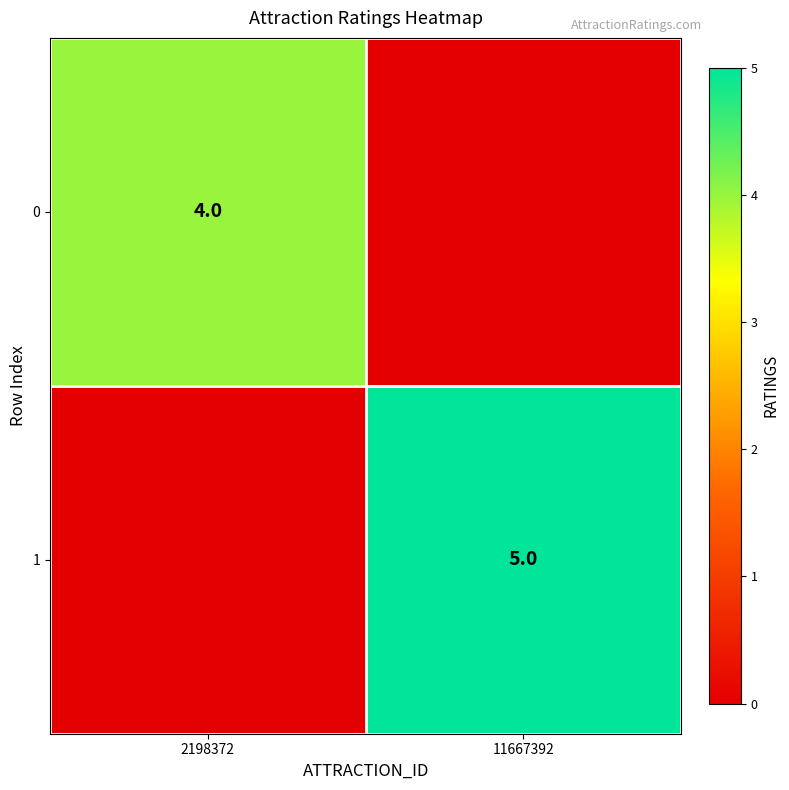

Is it true that 0 equals 6 at 2198372?

False